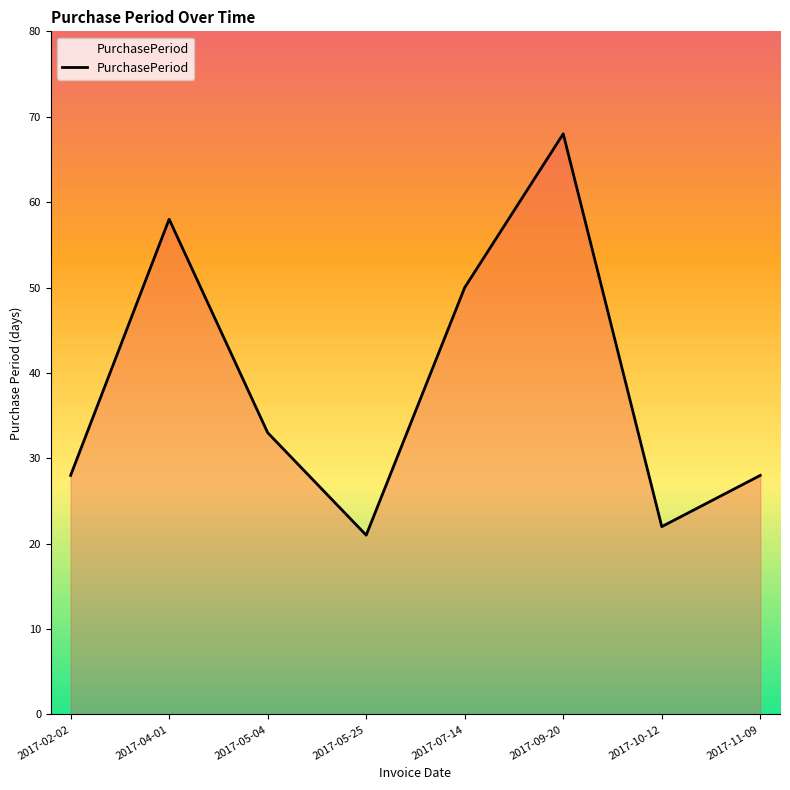

What is the sum of all values?

308